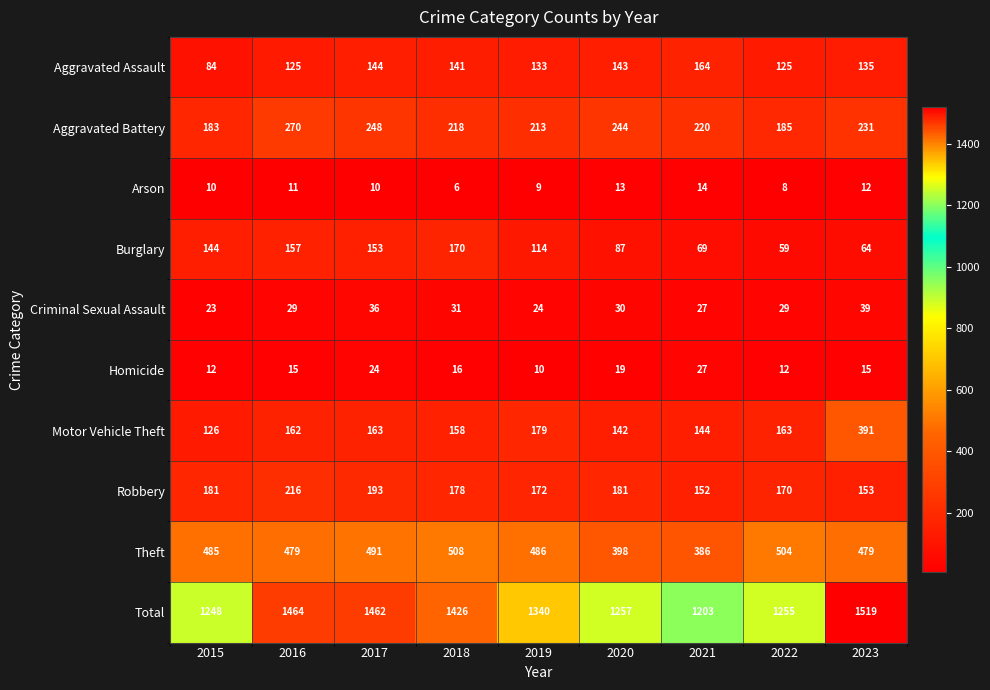

Rank the series at 2020 from lowest to highest value.

Arson, Homicide, Criminal Sexual Assault, Burglary, Motor Vehicle Theft, Aggravated Assault, Robbery, Aggravated Battery, Theft, Total